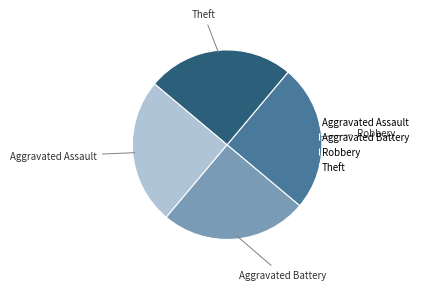

How many slices are in this pie chart?

4